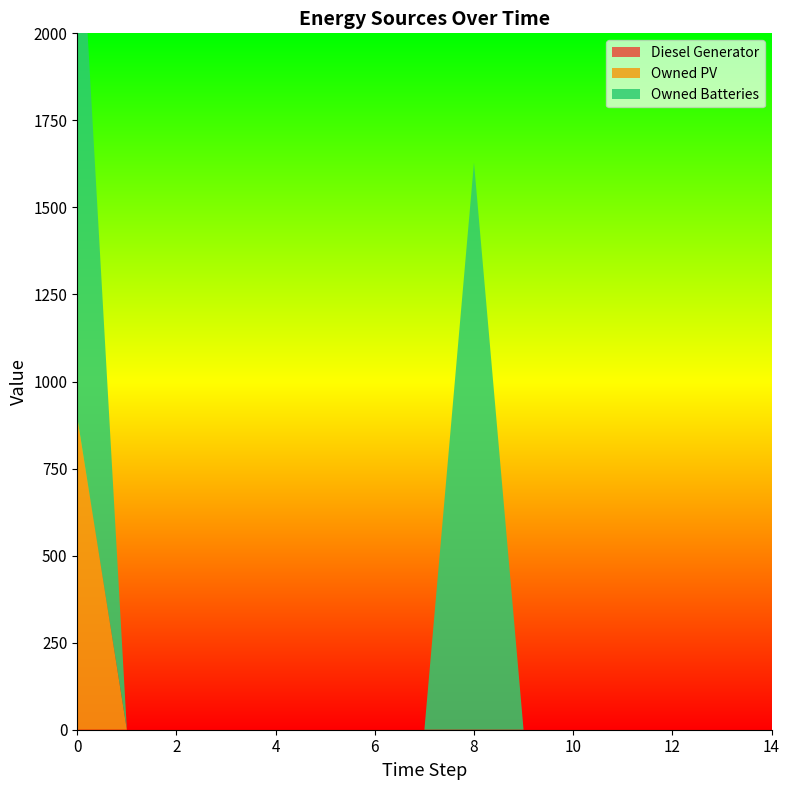

Reading right to left, extract all data points from this chart.

Diesel Generator: 0	0	0	0	0	0	0	0	0	0	0	0	0	0	0
Owned PV: 0	0	0	0	0	0	0	0	0	0	0	0	0	0	897
Owned Batteries: 0	0	0	0	0	0	1629	0	0	0	0	0	0	0	1629